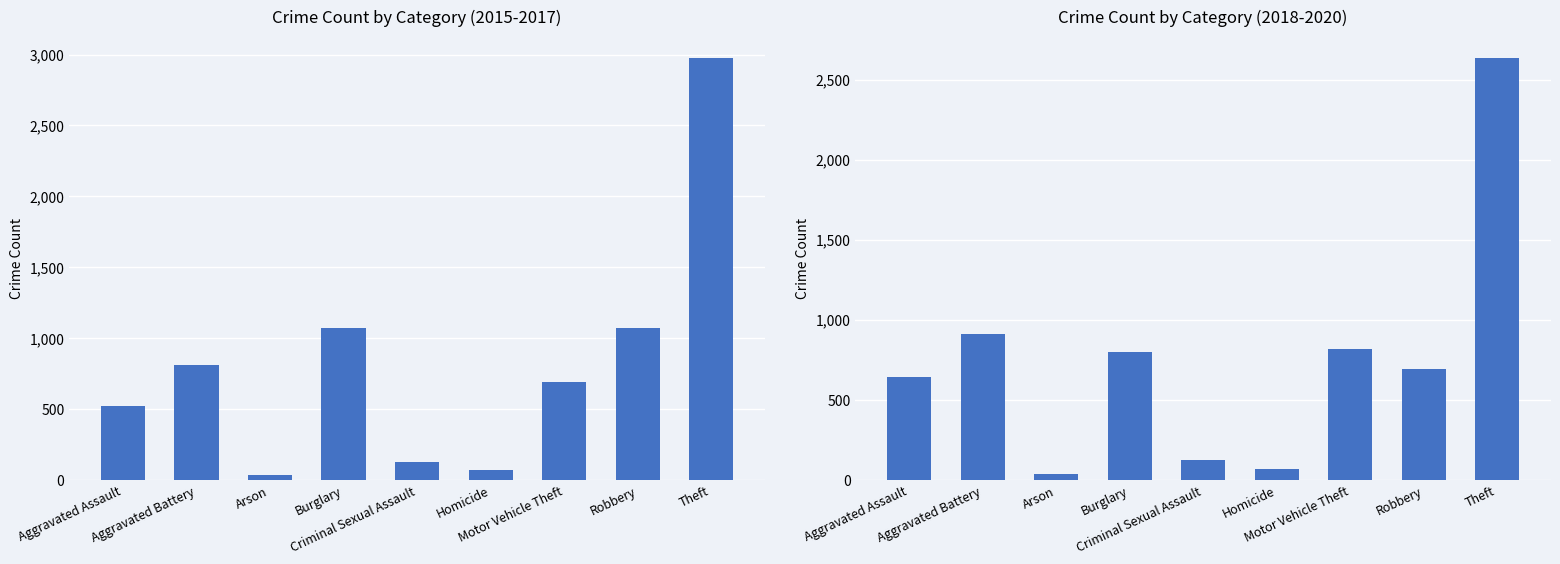

Where does the data first go above 694?

Aggravated Battery